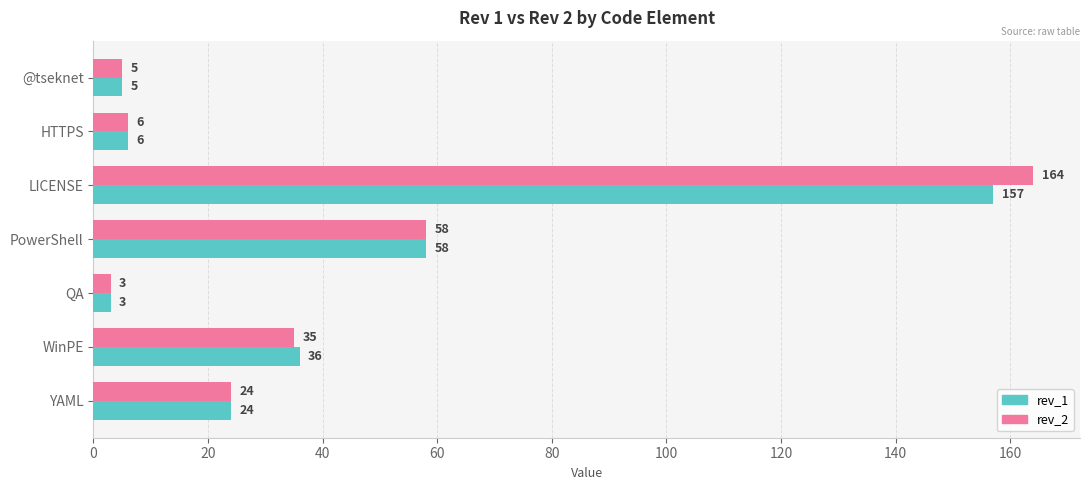

How many series are shown in this chart?

2